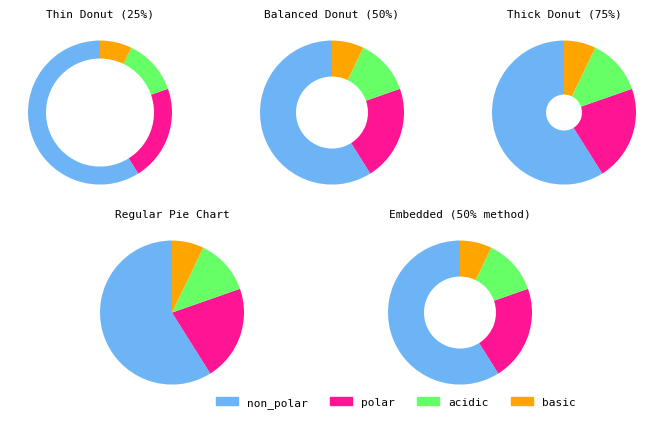

Is it true that basic is 12% of the pie?

False